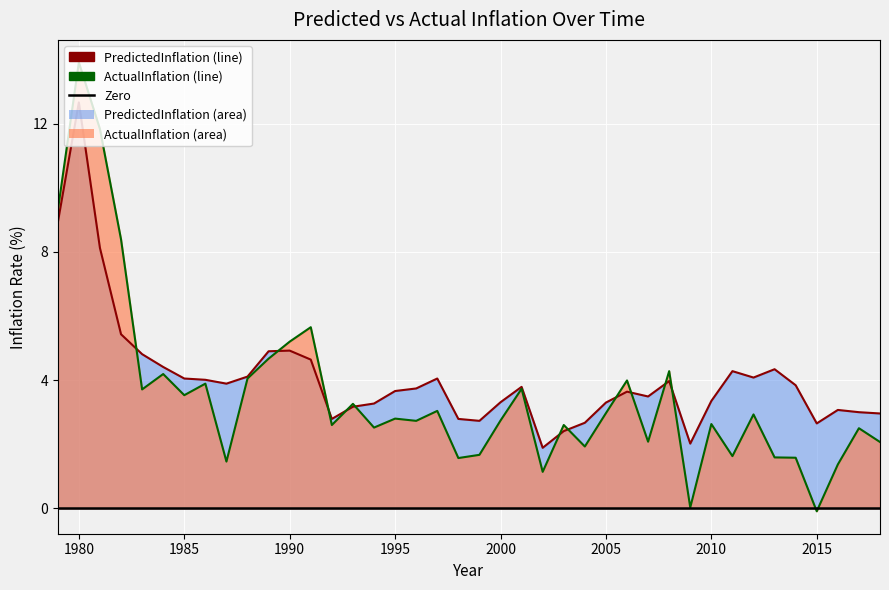

How many series are shown in this chart?

2